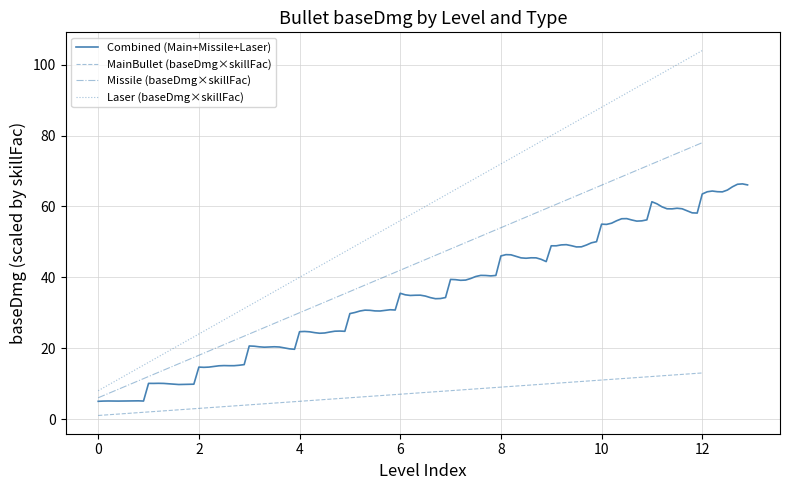

The value of baseDmg_Laser at 10 is 88. True or false?

True